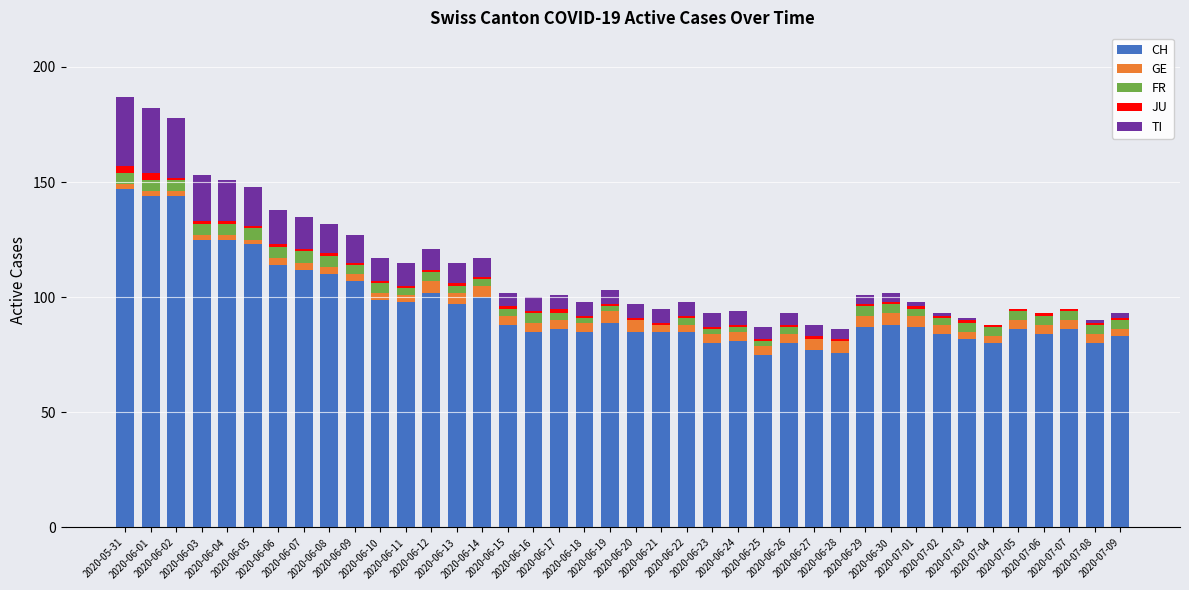

What is the highest value of the CH series?

147